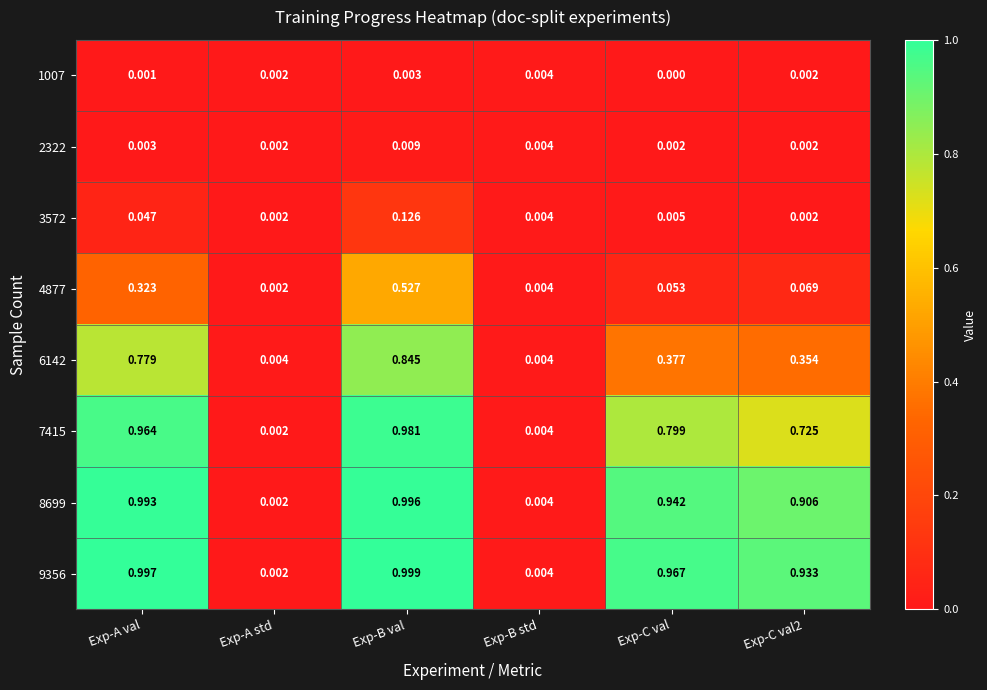

At which category is the sum across all series the highest?

Exp-B val